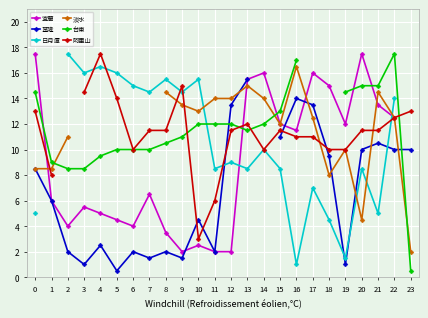

At which label is 宜蘭 closest to 9?

7